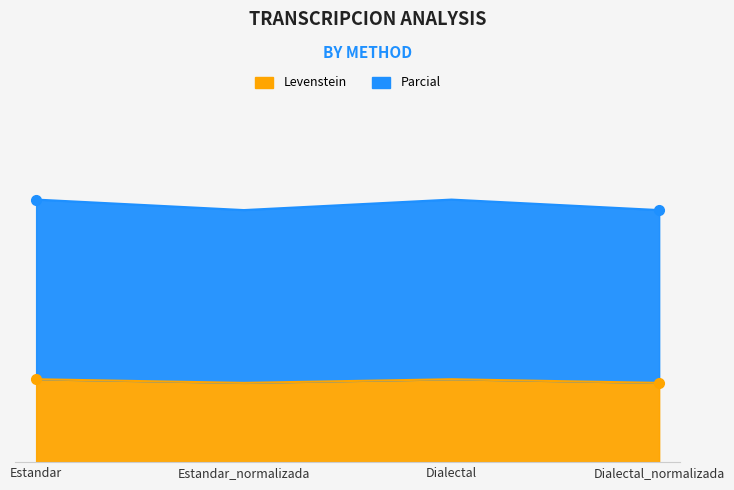

Read the Levenstein value at Estandar_normalizada.

15.1